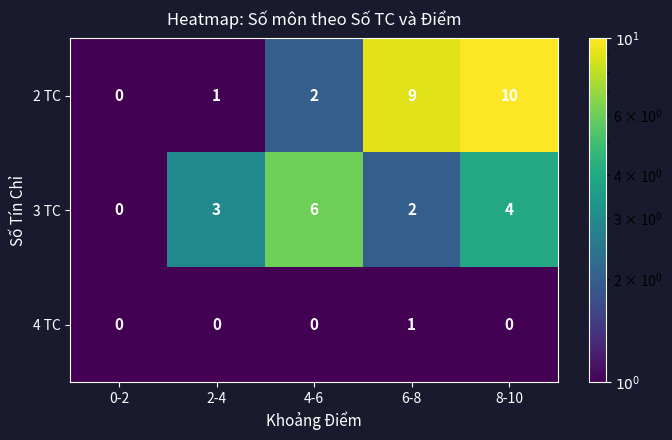

The value of 3 TC at 8-10 is 4. True or false?

True